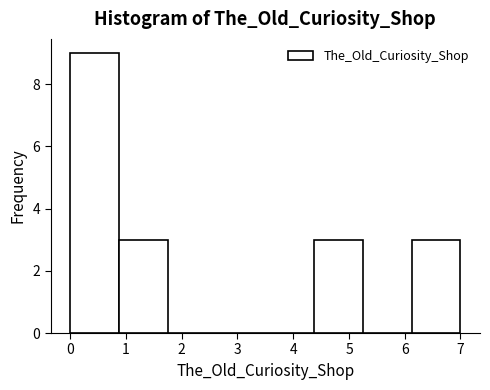

How tall is the bar that spans 0.0 to 0.9 on the x-axis? Neither the bar edges nor the heights are printed on the chart, so give them approximately, as read against the axes.

9